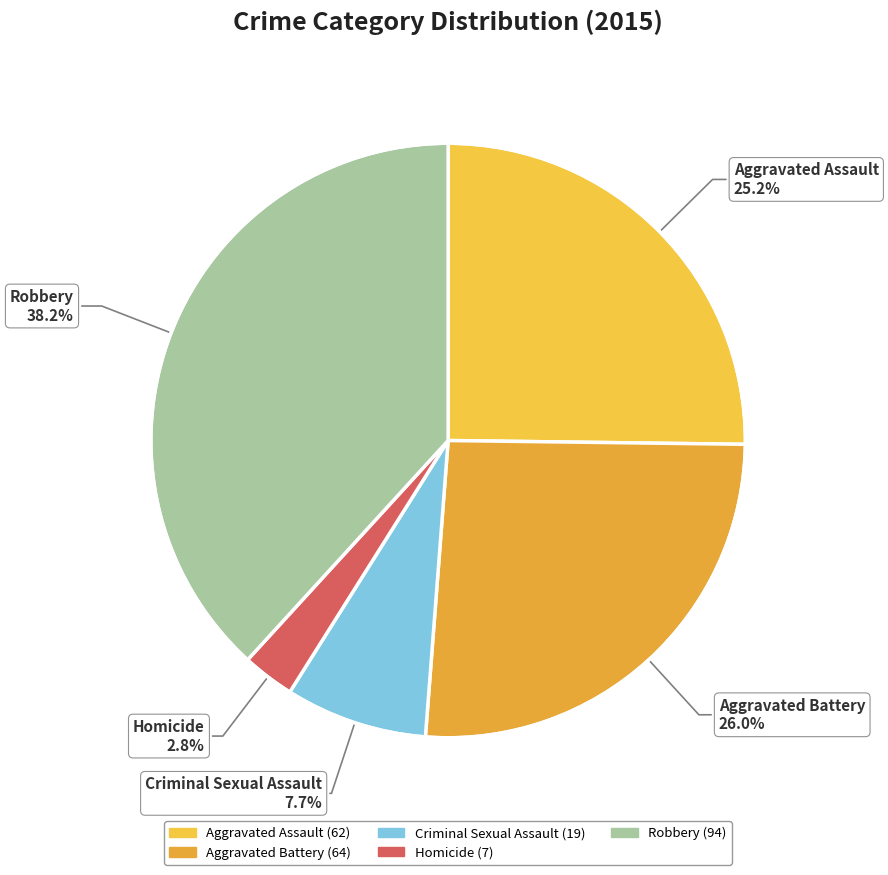

Is there any slice that represents more than half of the pie?

No